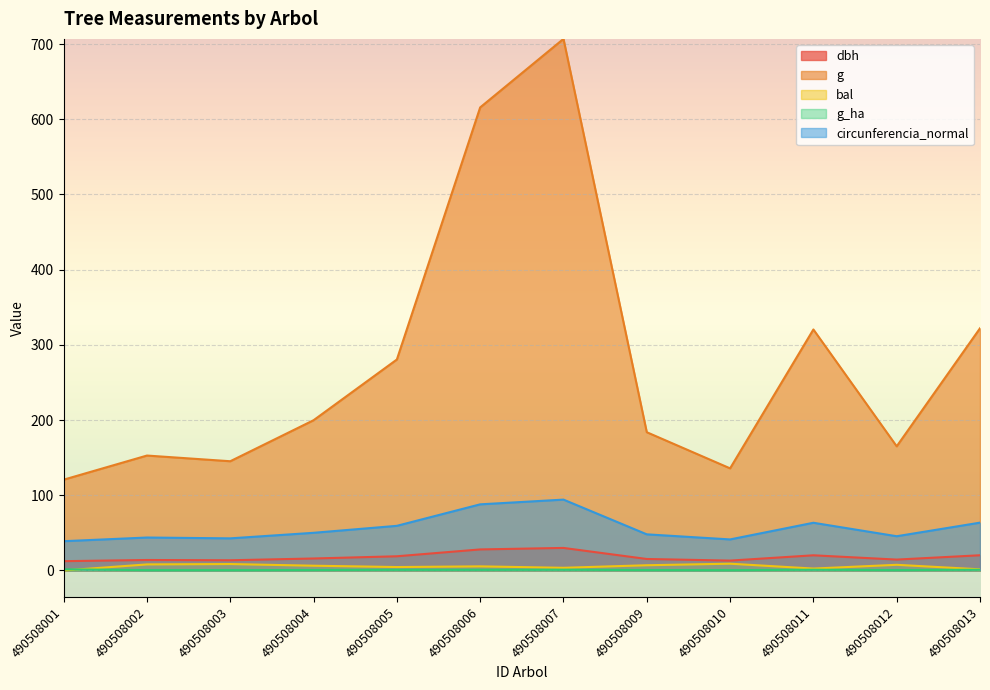

The value of bal at 490508006 is 5.5. True or false?

True